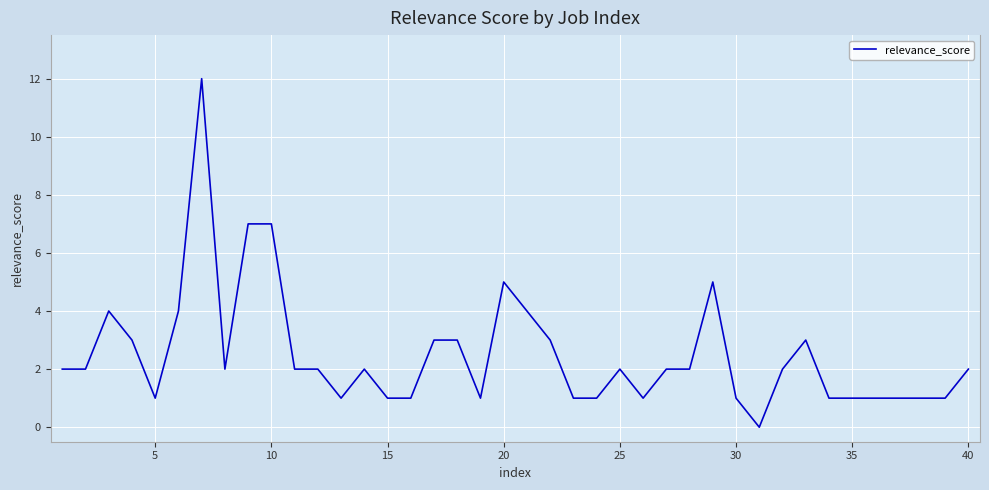

Reading left to right, list all the values displayed in this chart.

2	2	4	3	1	4	12	2	7	7	2	2	1	2	1	1	3	3	1	5	4	3	1	1	2	1	2	2	5	1	0	2	3	1	1	1	1	1	1	2